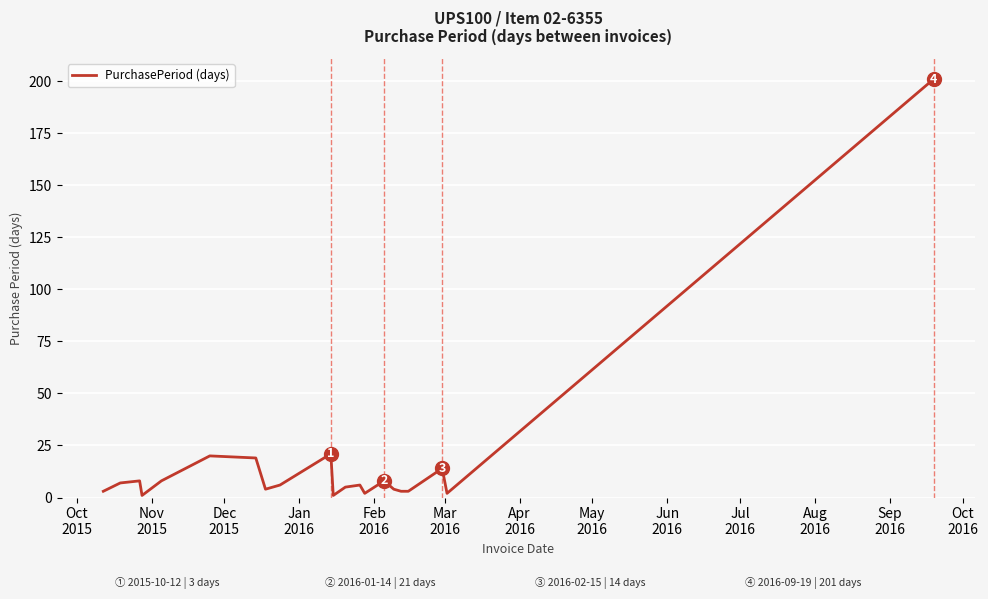

What is the difference between the maximum and minimum values?

200